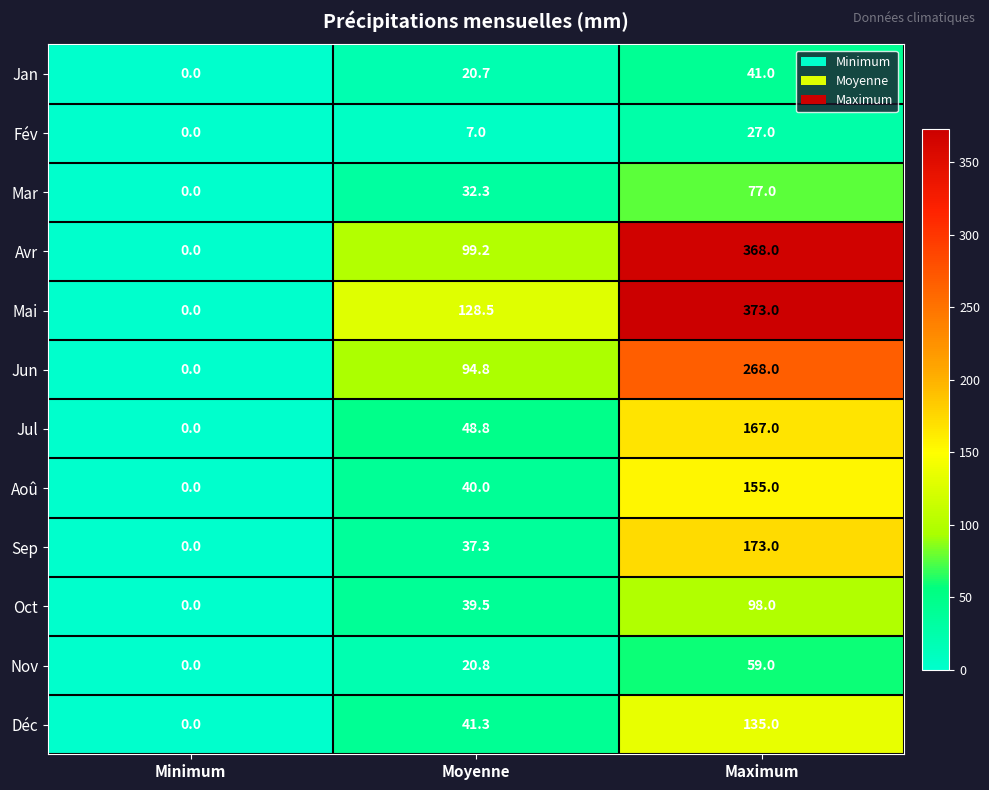

What is the sum of all Mai values?

501.5